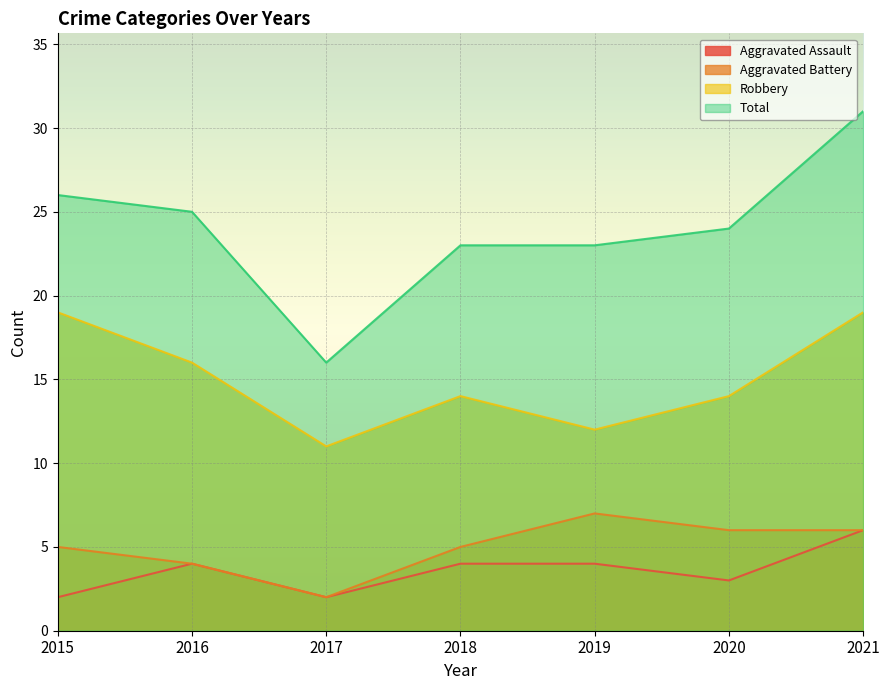

What is the value of the Aggravated Battery point at the 2nd from the left?

4